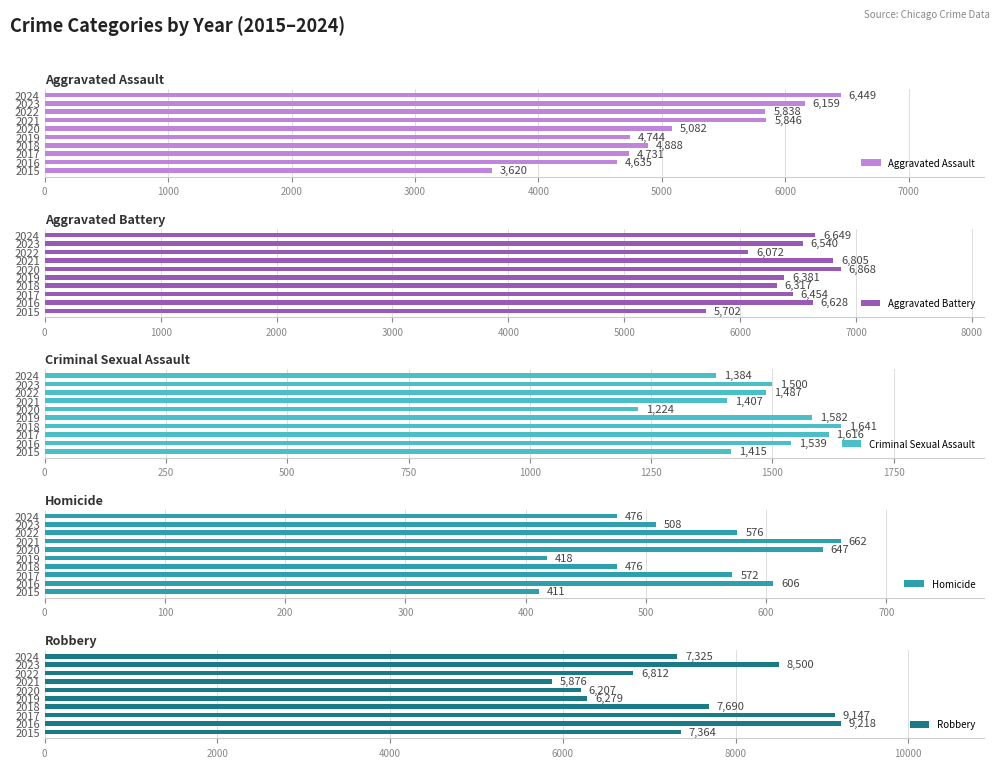

Which category has the highest value in the Homicide series?

2021